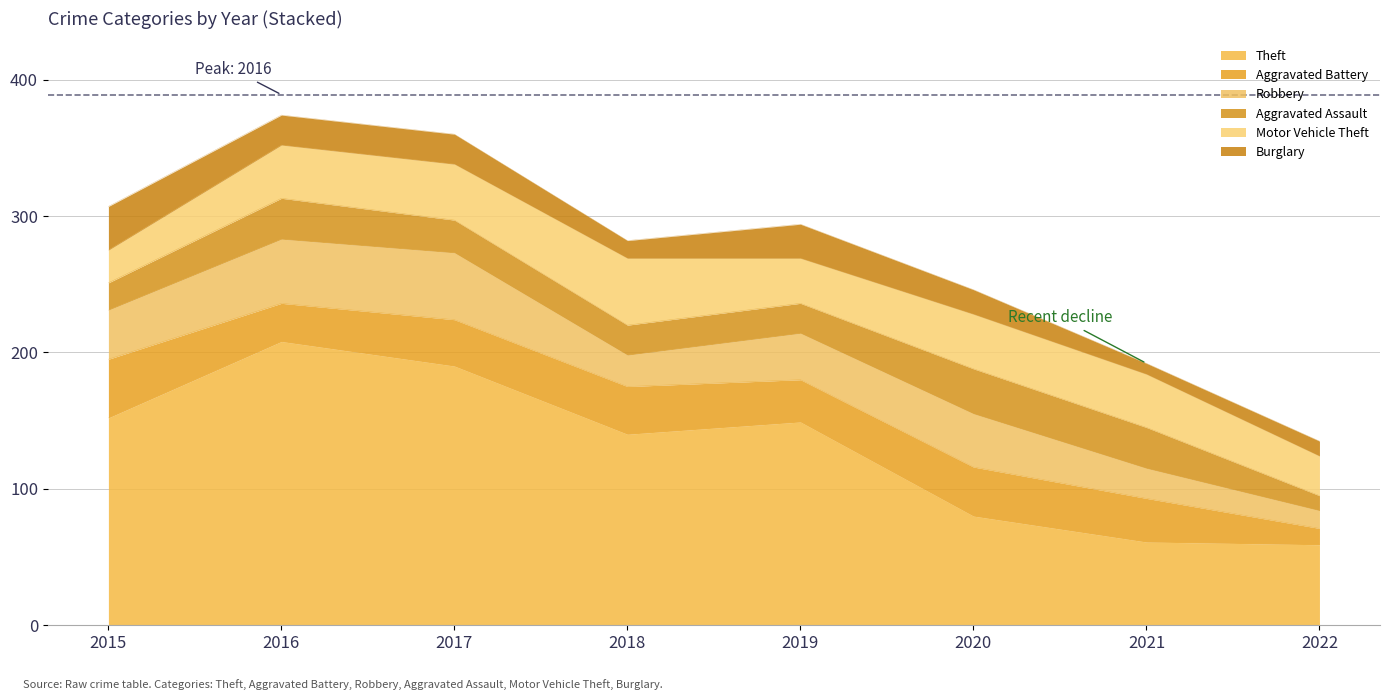

Rank the categories by Robbery value from lowest to highest.

2022, 2021, 2018, 2019, 2015, 2020, 2016, 2017